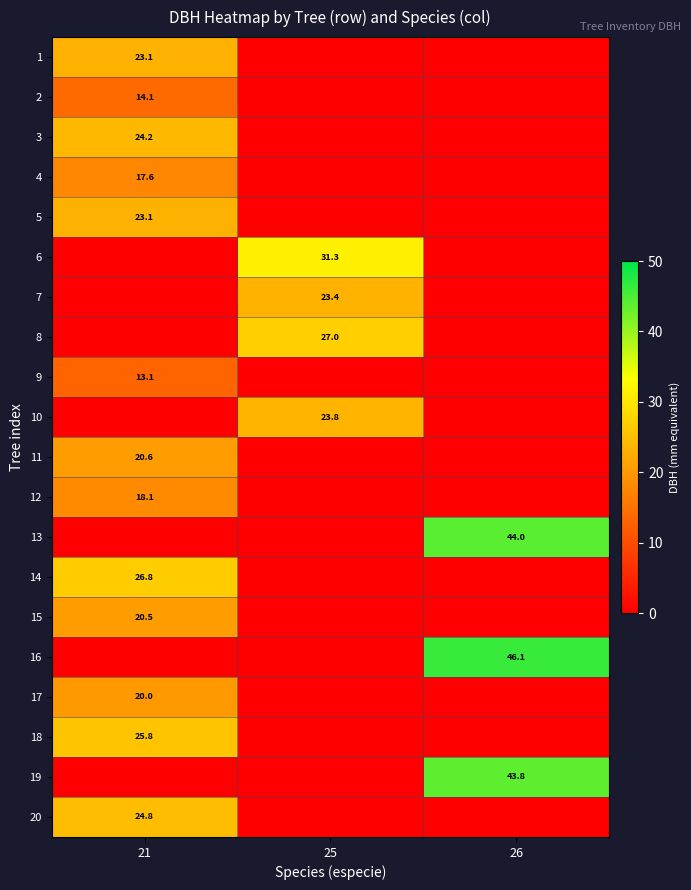

What is the spread (max minus min) of values at 25?

31.3